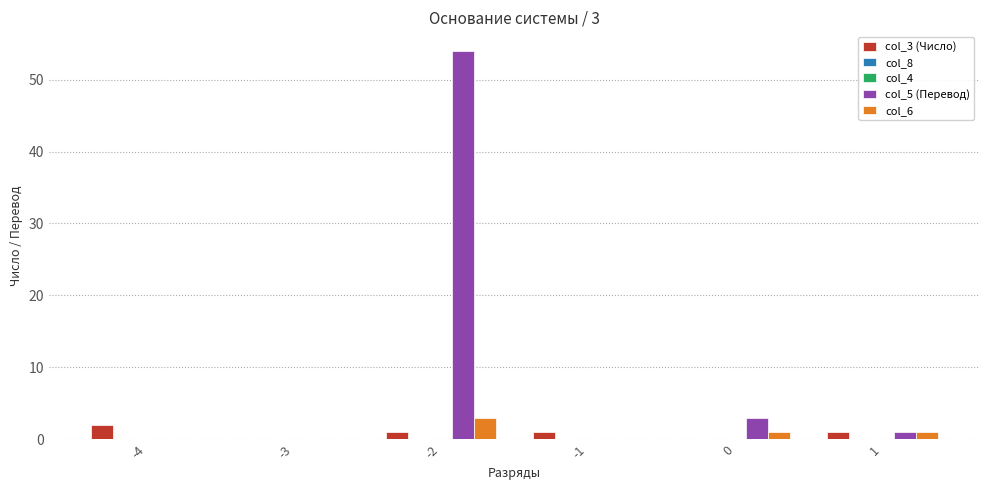

Which has a higher value, -3 or 0?

-3